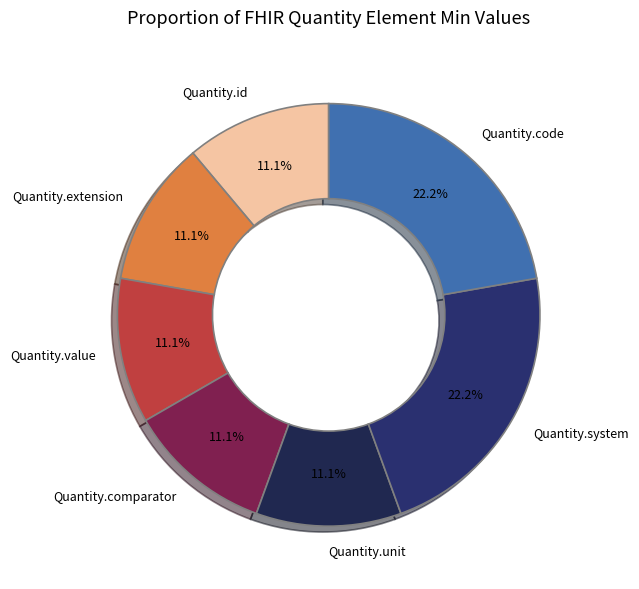

Combined, do Quantity.code and Quantity.value account for over 50%?

No